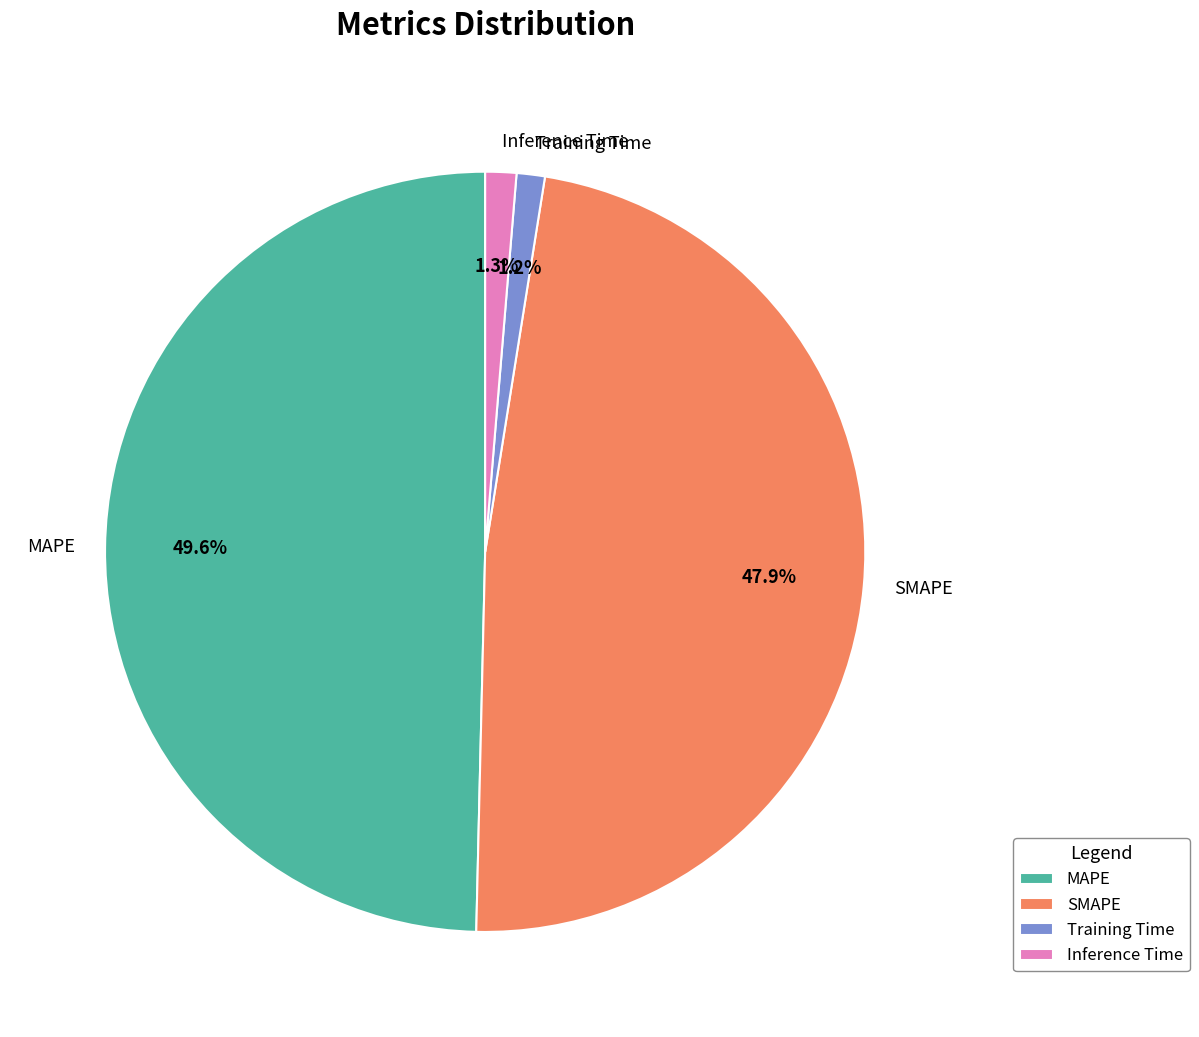

How many slices are in this pie chart?

4